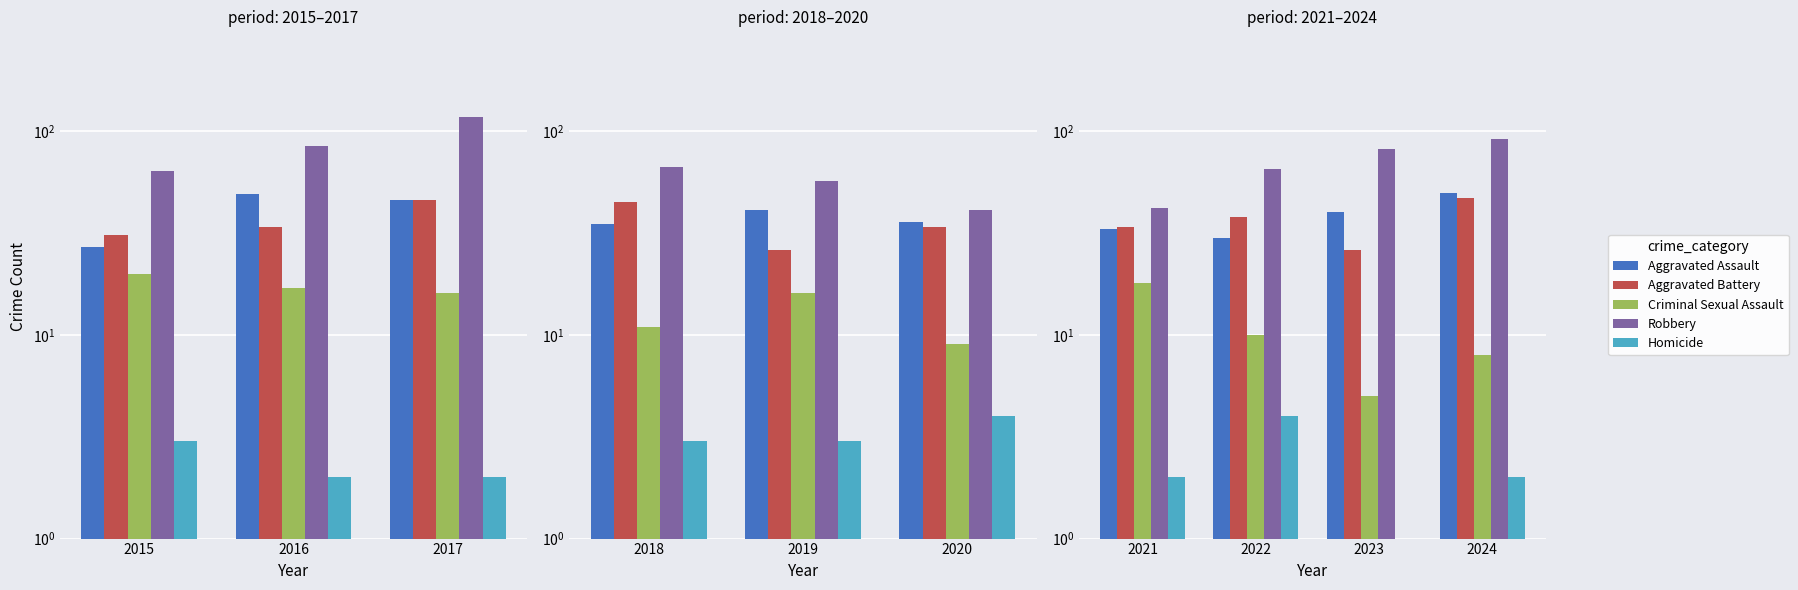

What are all the series names shown in the legend?

Aggravated Assault, Aggravated Battery, Criminal Sexual Assault, Robbery, Homicide